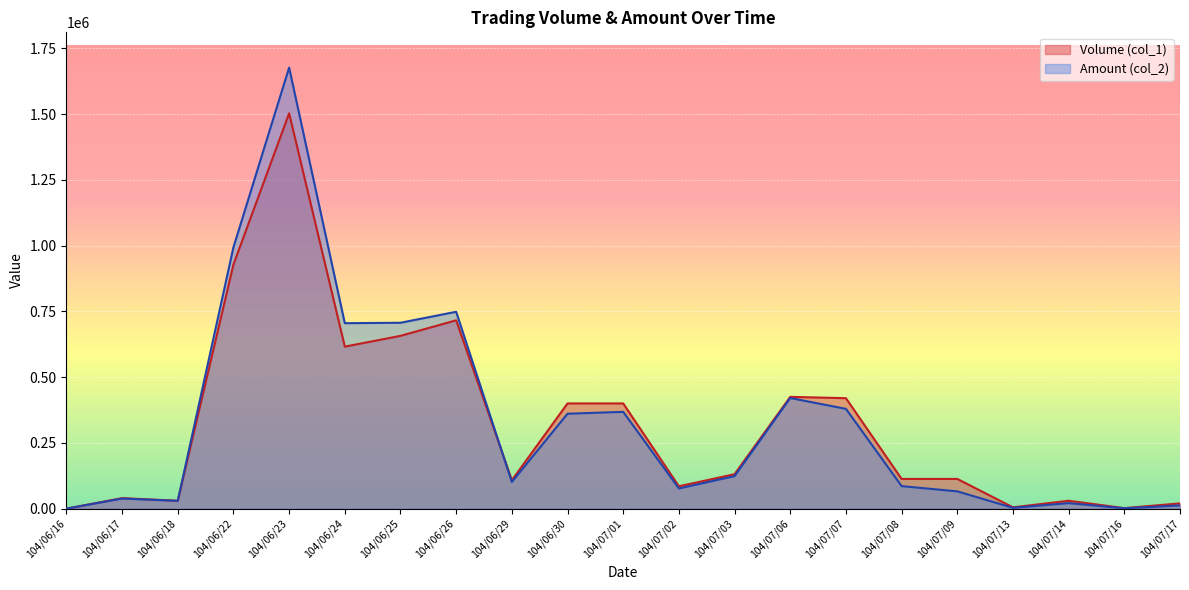

What is the approximate value of Amount (col_2) at 104/06/25, to the nearest 10?

706710